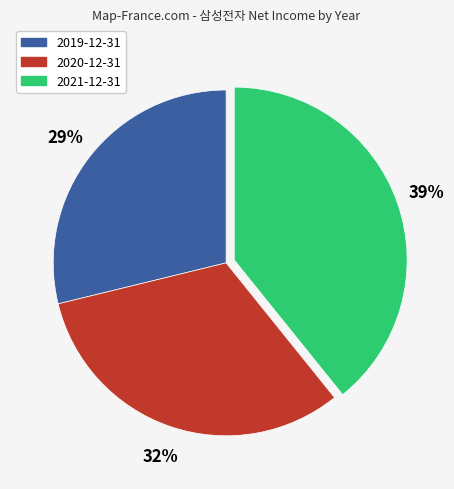

Rank the categories by value from lowest to highest.

2019-12-31, 2020-12-31, 2021-12-31